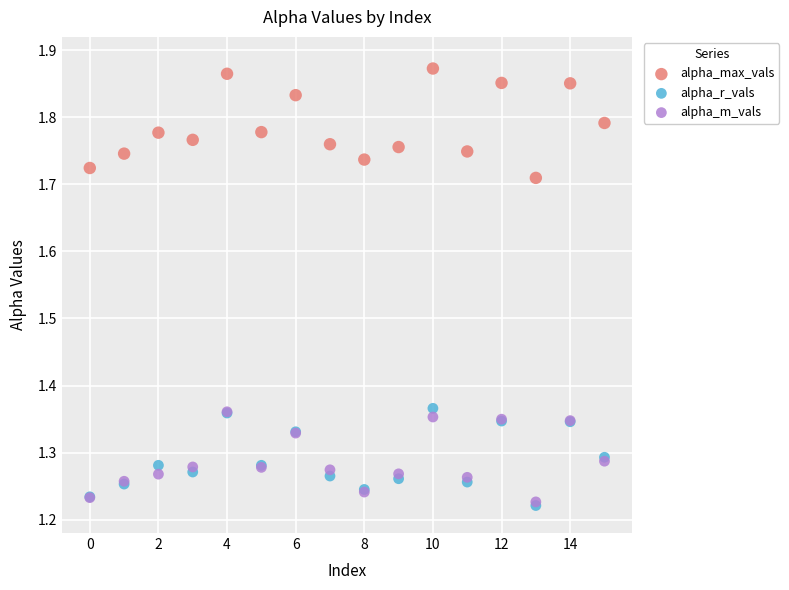

What are all the series names shown in the legend?

alpha_max_vals, alpha_r_vals, alpha_m_vals